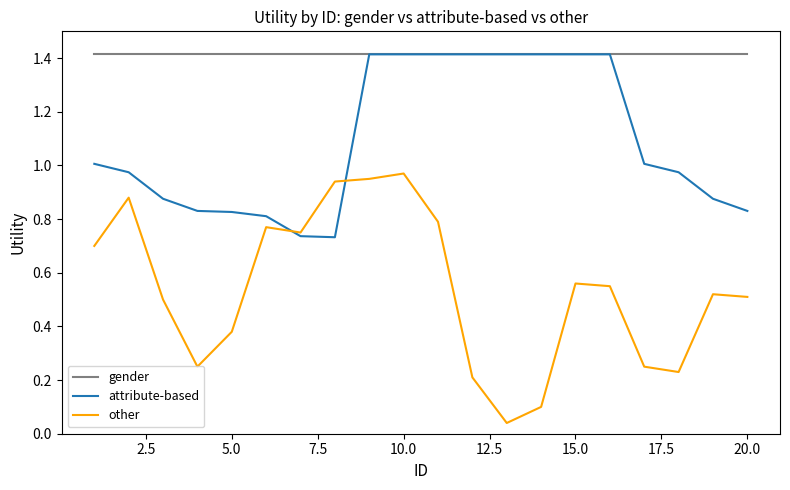

True or false: other and gender cross at least once.

False